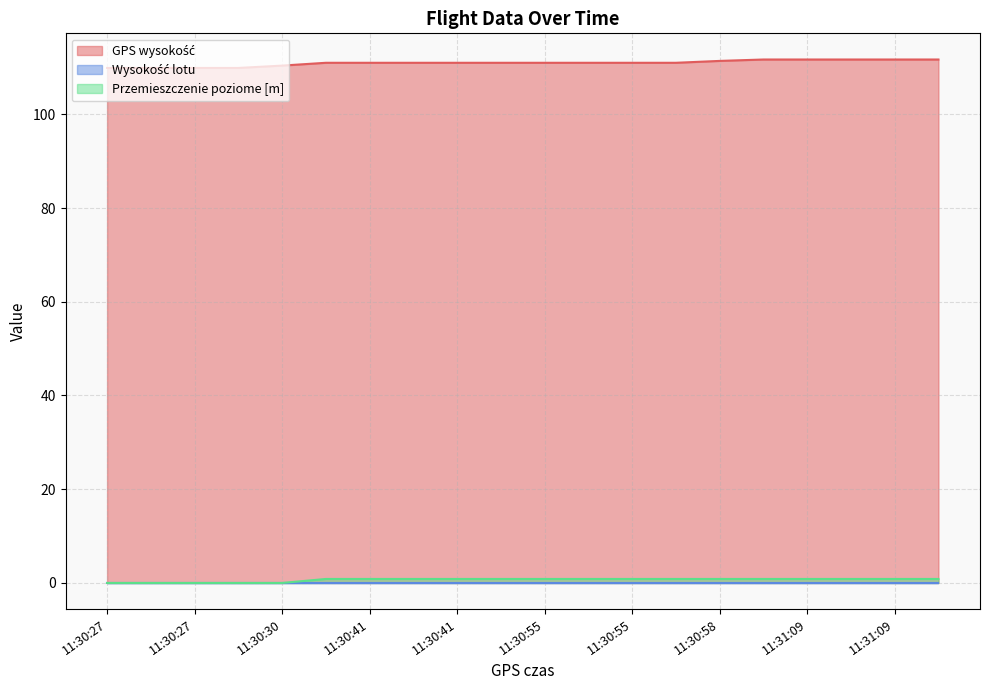

Does the chart have visible grid lines?

Yes